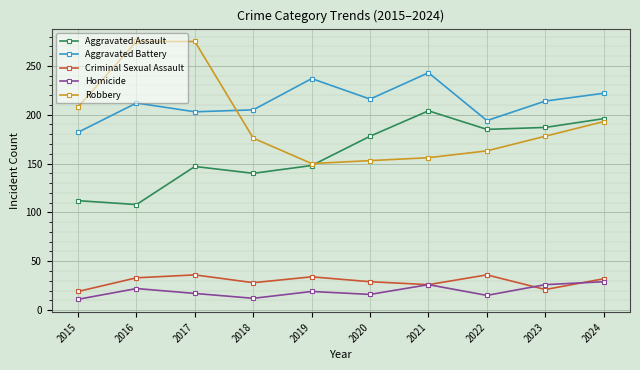

What is the greatest value displayed?

275